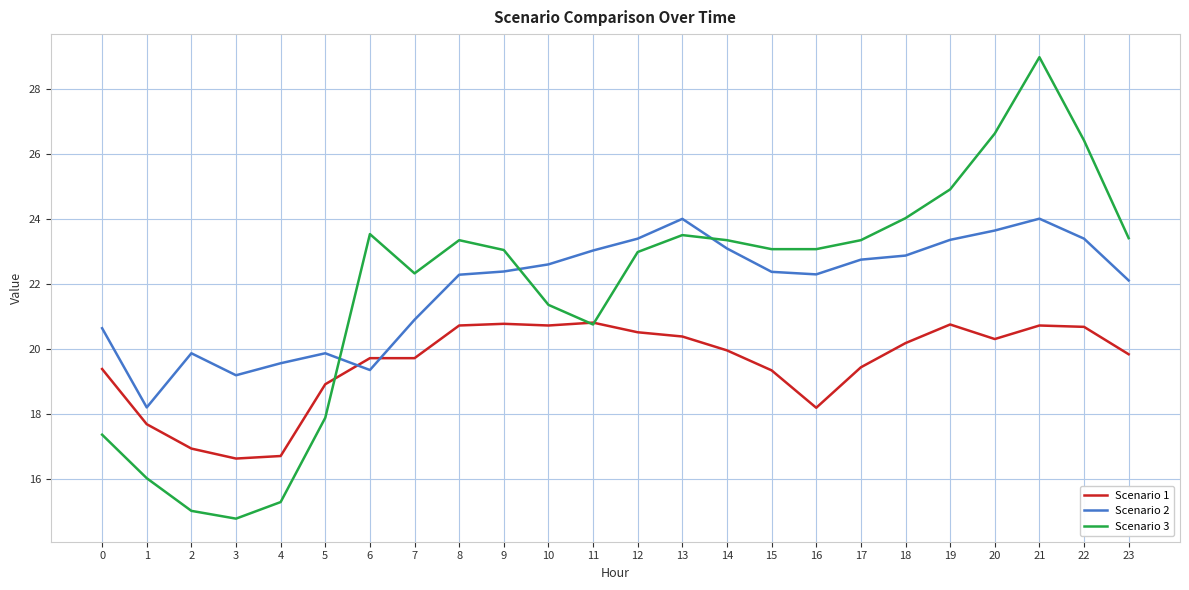

The value of Scenario 2 at 2 is 9.5. True or false?

False